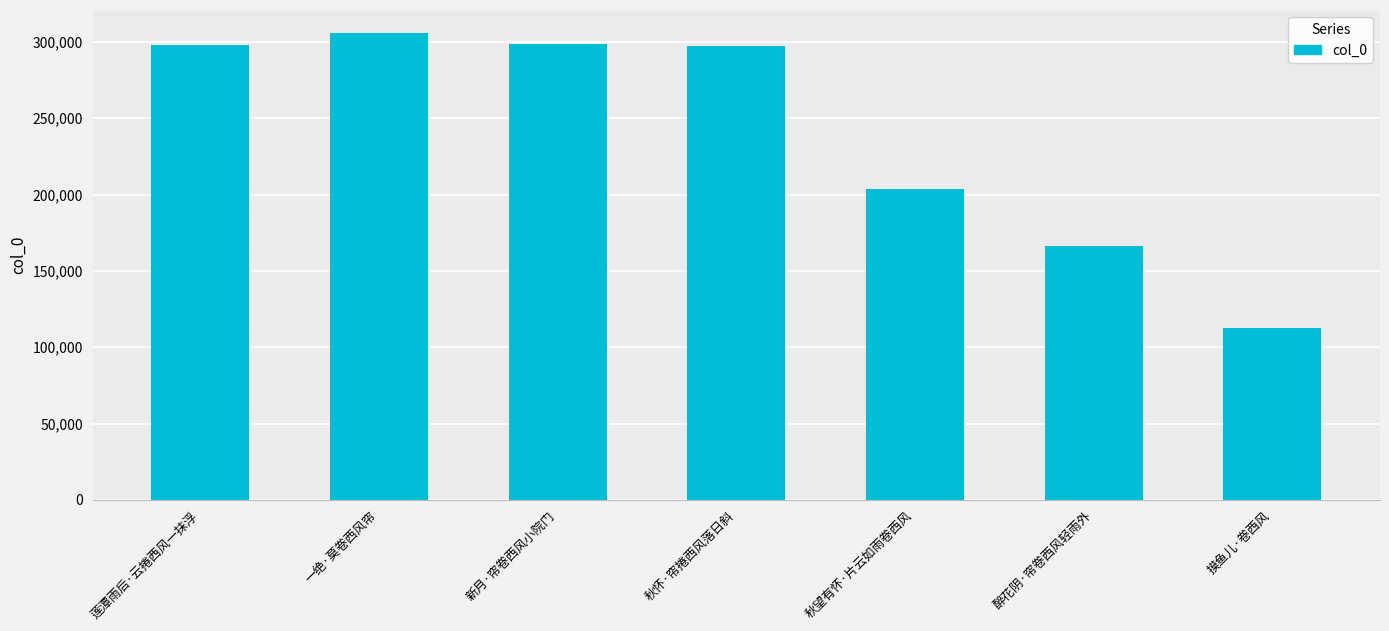

Does the chart contain stacked bars?

No